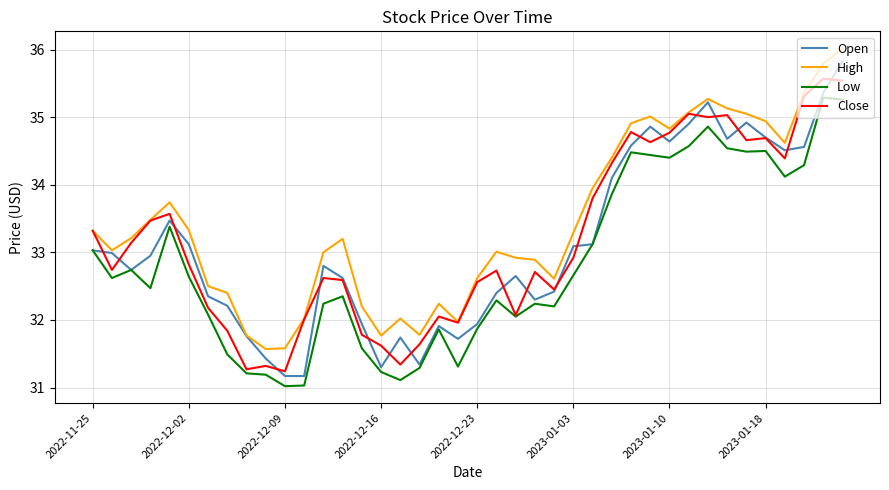

What is the difference between the maximum and minimum values in the Low series?

4.3